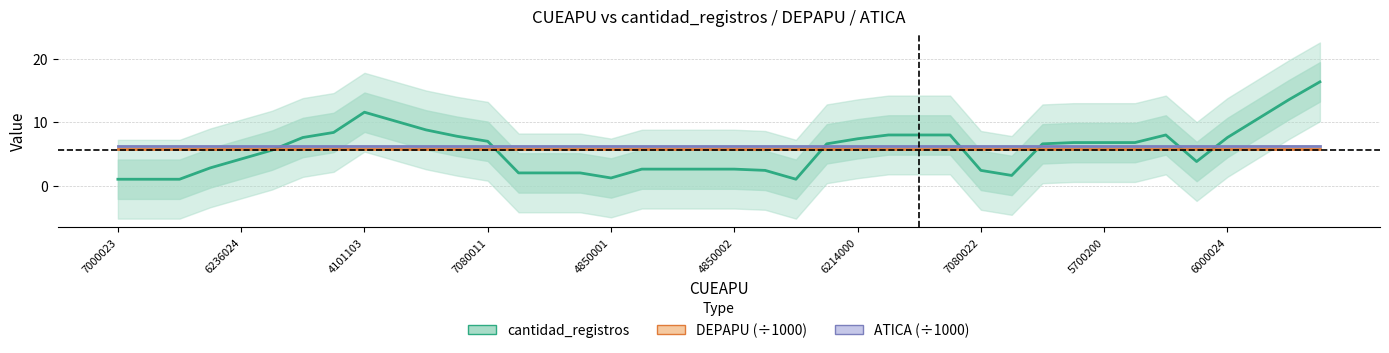

Where is ATICA (÷1000) nearest to the value 6?

7000023